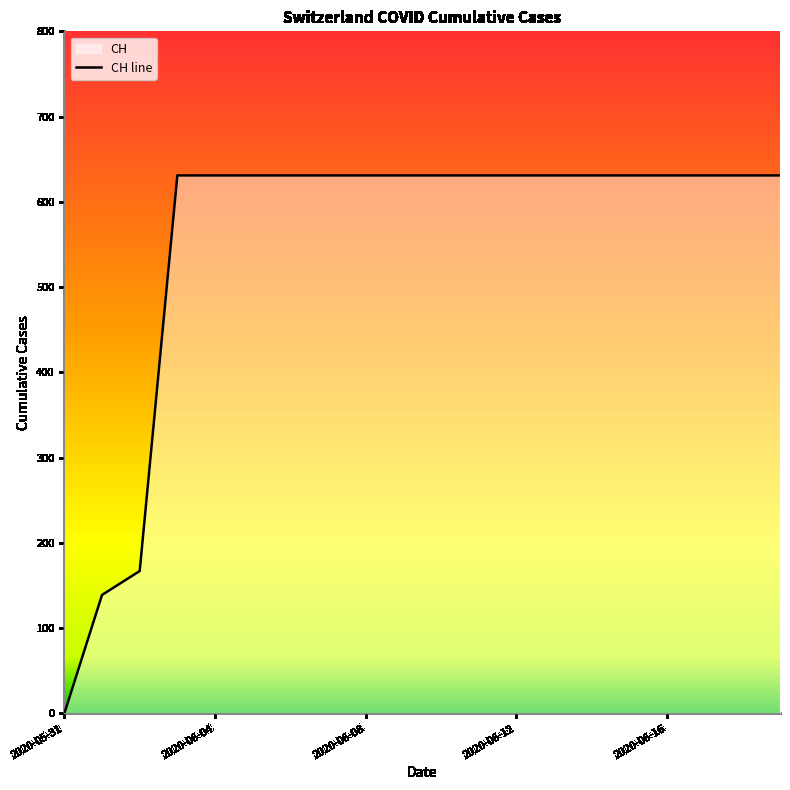

Between 2020-06-18 and 2020-06-16, which is larger?

2020-06-18